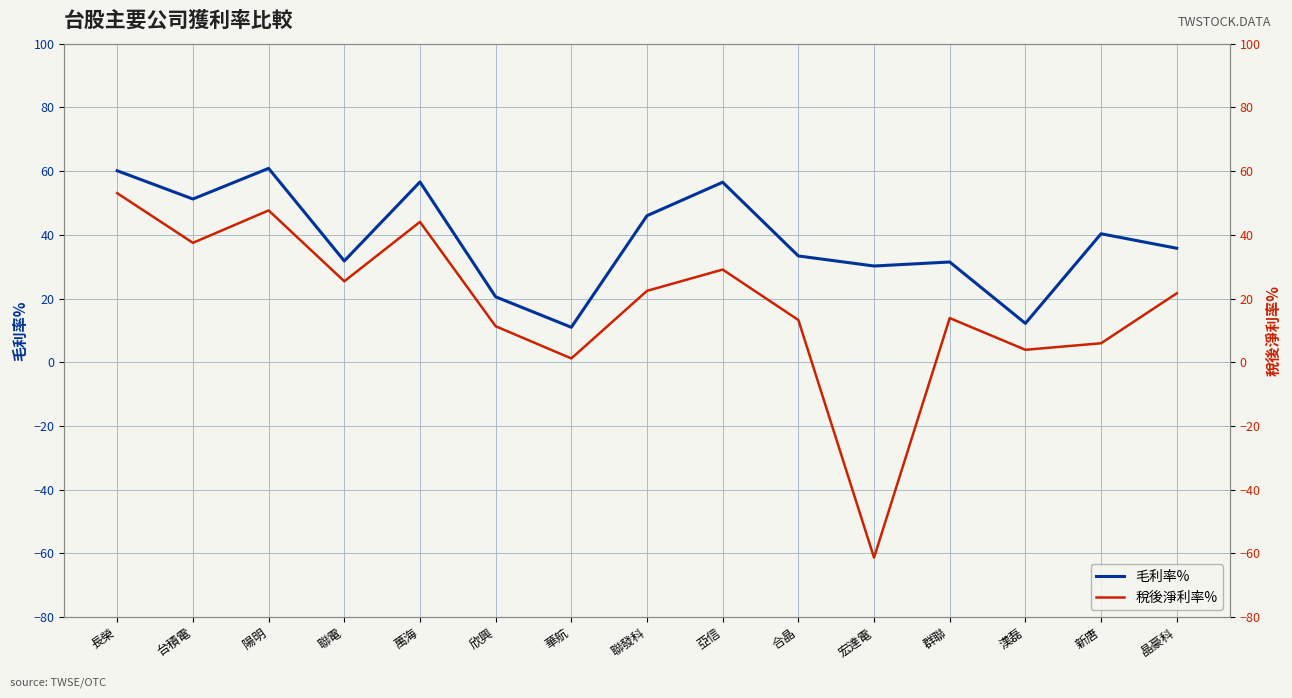

Reading left to right, extract all data points from this chart.

毛利率%: 60.1	51.2	60.9	31.8	56.6	20.5	11.0	46.0	56.5	33.4	30.2	31.5	12.2	40.3	35.8
稅後淨利率%: 53.1	37.5	47.7	25.4	44.0	11.3	1.2	22.4	29.1	13.3	-61.3	13.9	3.9	6.0	21.6